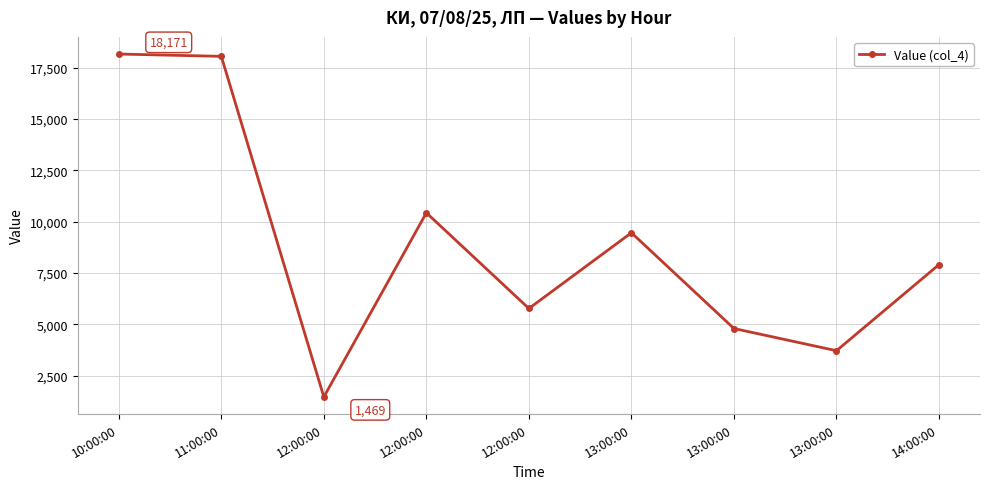

What is the sum of all values?

79815.3